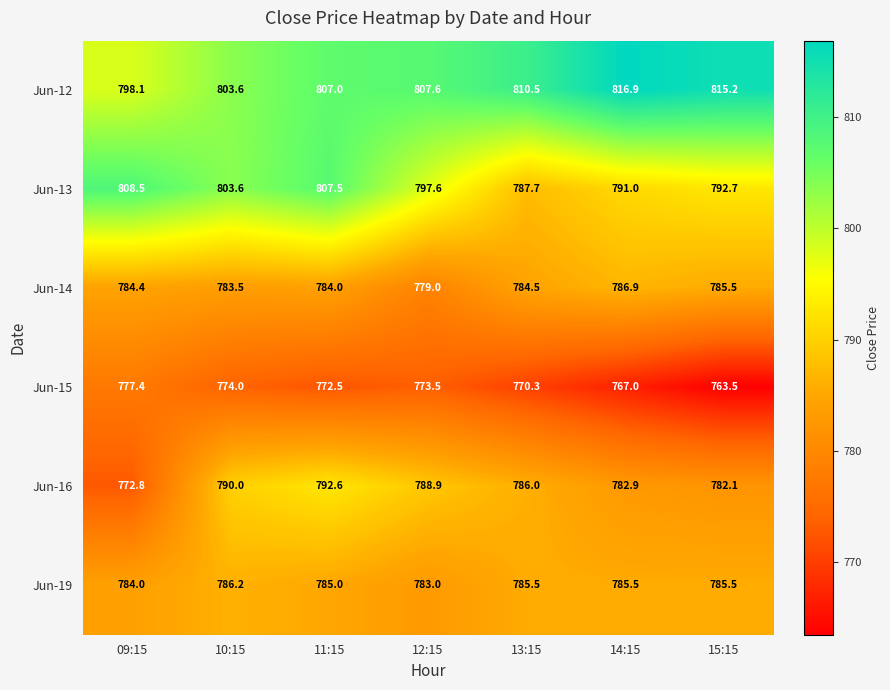

The value of Jun-16 at 09:15 is 772.8. True or false?

True